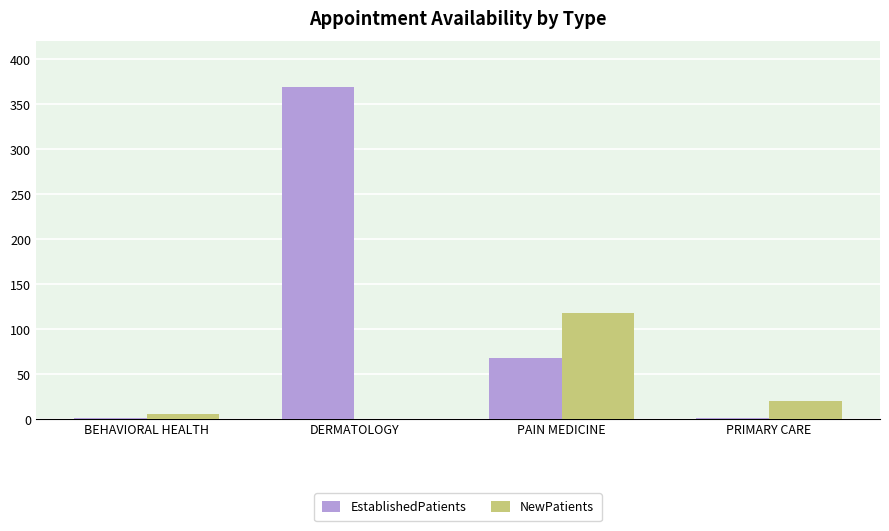

How many groups of bars are there?

4